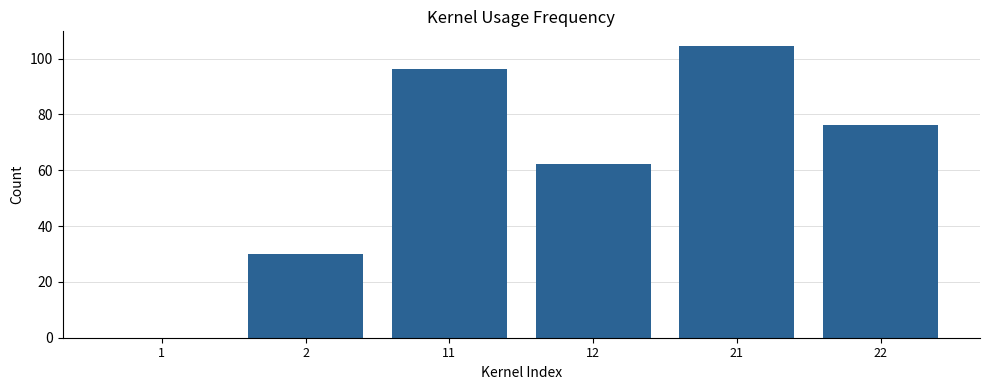

What is the change in value from 1 to 2?

+30.0